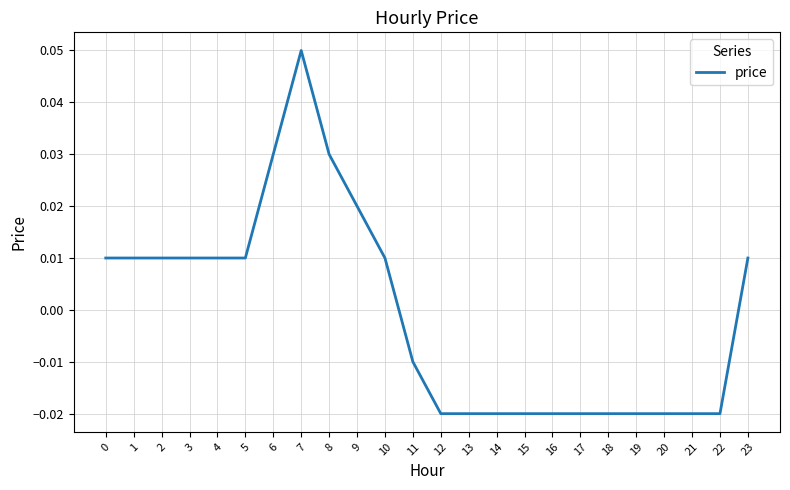

Is this an area chart (filled region under the line)?

No